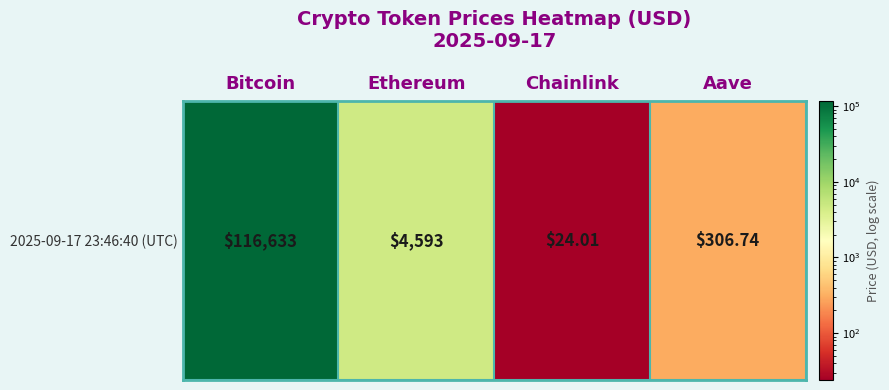

What is the change in value from Chainlink to Aave?

+282.7